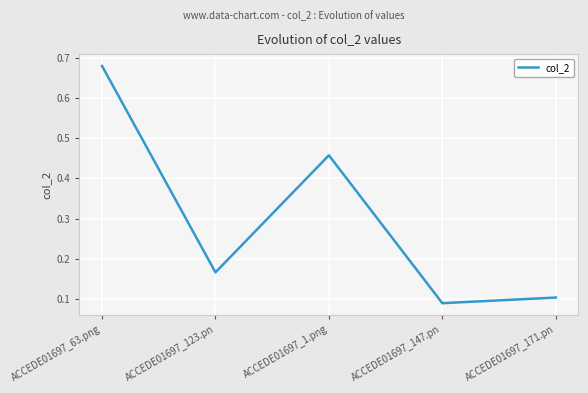

At which label is the value closest to 0?

ACCEDE01697_147.pn